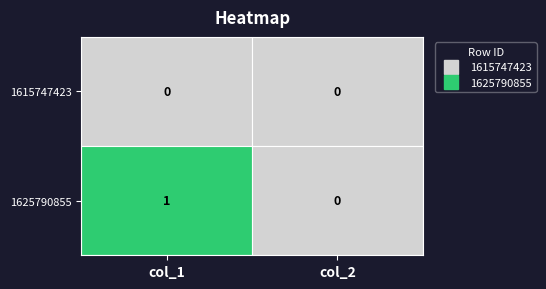

How many positive values does the 1625790855 series have?

1